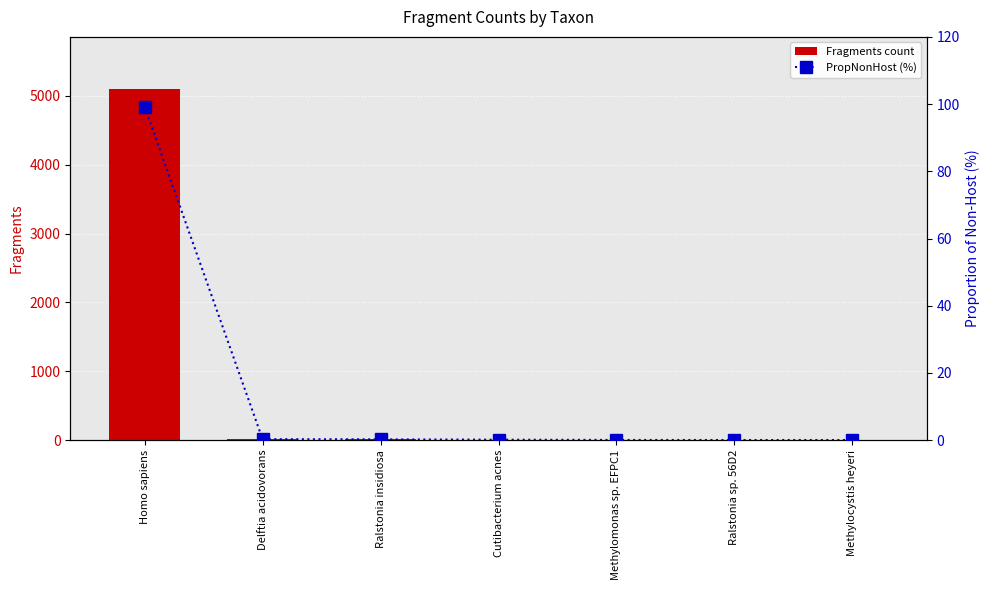

Reading left to right, transcribe all the data shown in this chart.

Fragments count: Homo sapiens=5093.0	Delftia acidovorans=15.0	Ralstonia insidiosa=12.0	Cutibacterium acnes=7.0	Methylomonas sp. EFPC1=3.0	Ralstonia sp. 56D2=2.0	Methylocystis heyeri=2.0
PropNonHost (%): Homo sapiens=99.2	Delftia acidovorans=0.3	Ralstonia insidiosa=0.2	Cutibacterium acnes=0.1	Methylomonas sp. EFPC1=0.1	Ralstonia sp. 56D2=0.0	Methylocystis heyeri=0.0